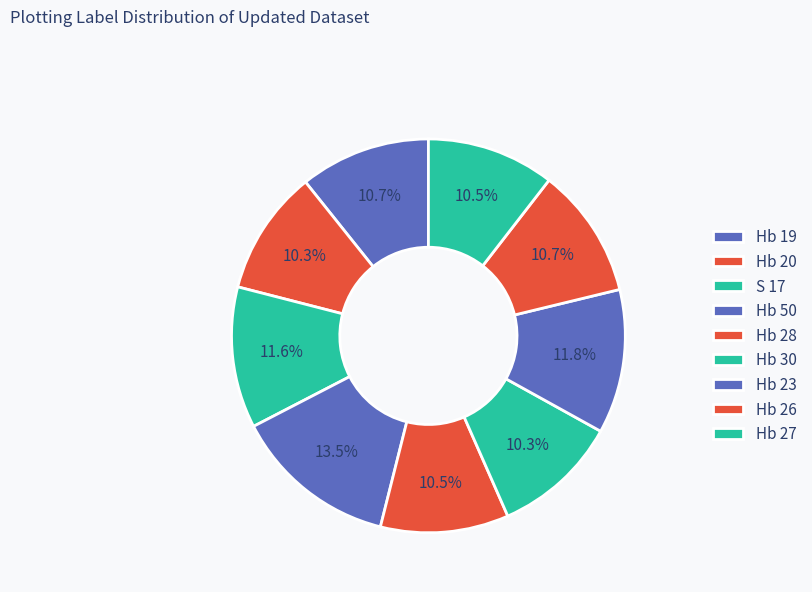

To the nearest percent, what is the difference between the largest and smallest slice percentages?

3%